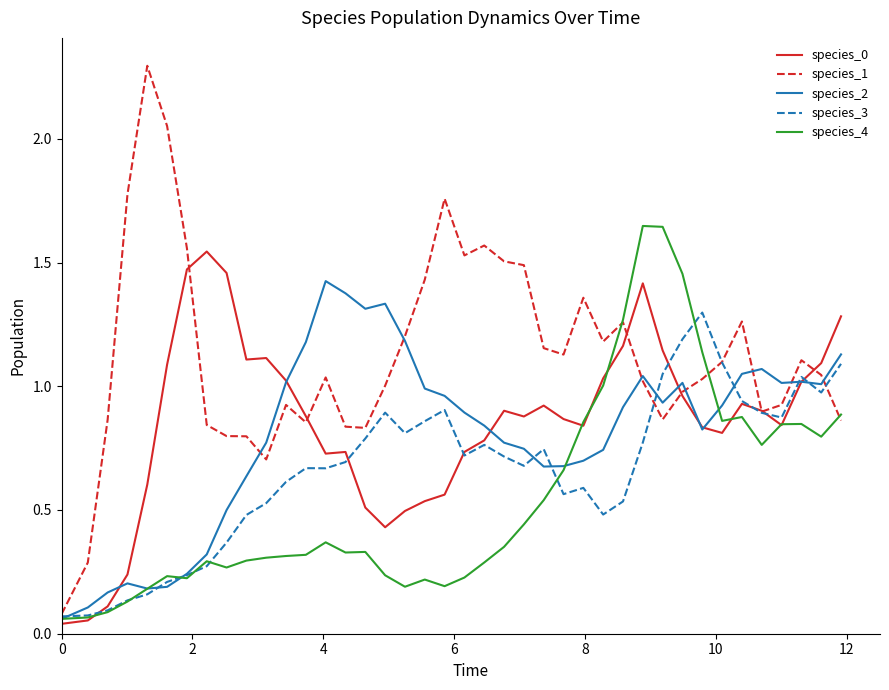

Does the chart display data point markers on the line(s)?

No